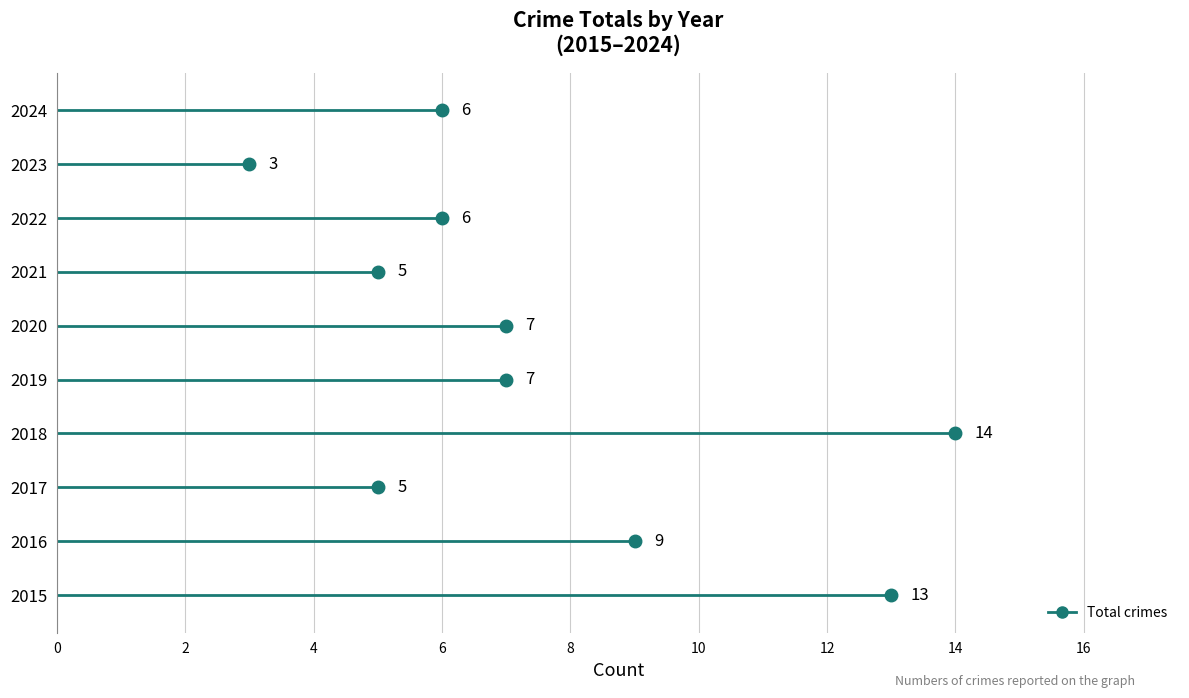

The value at 2018 is 14. True or false?

True